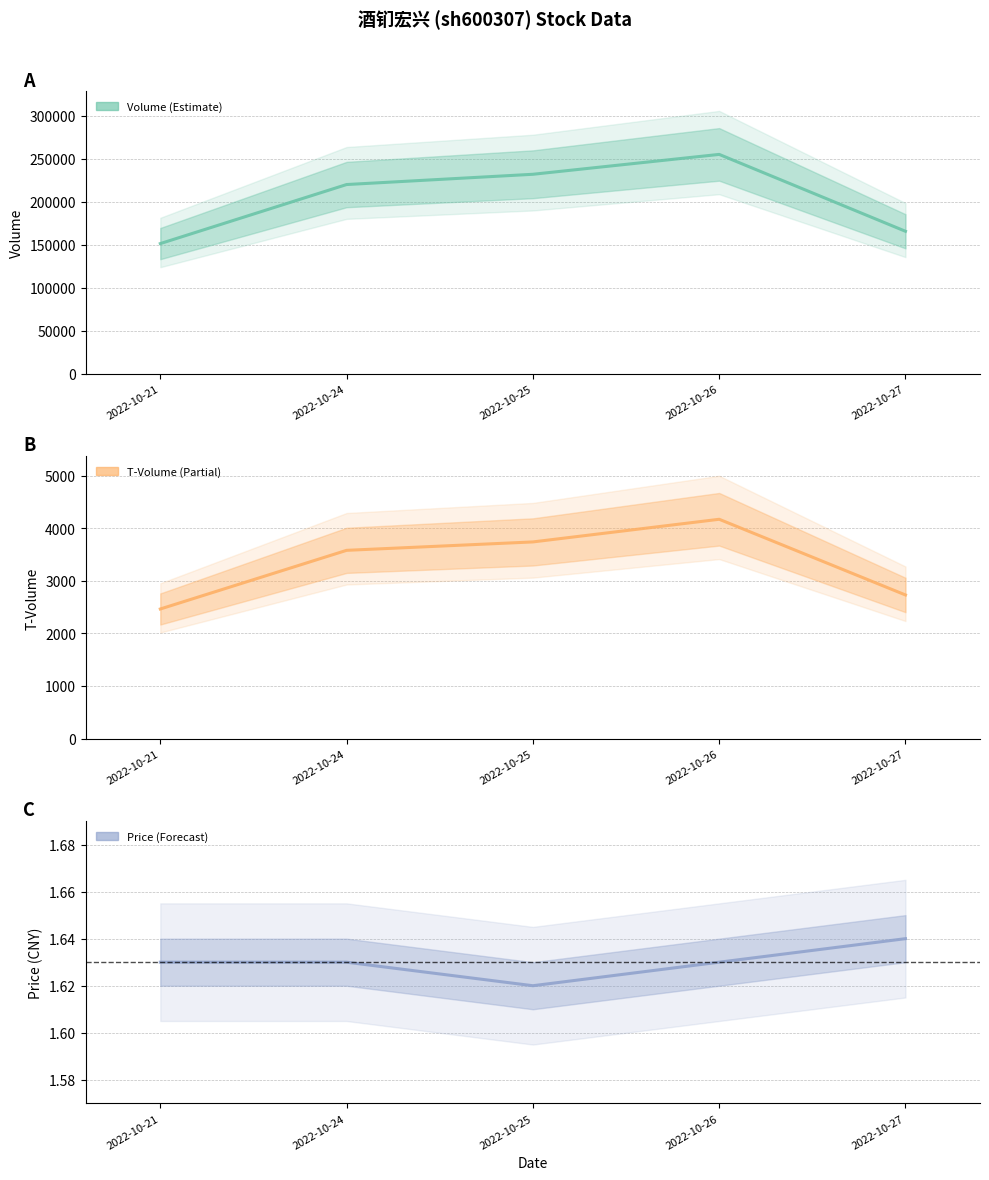

At 2022-10-25, list the series in order from largest to smallest.

volume, t_volume, price